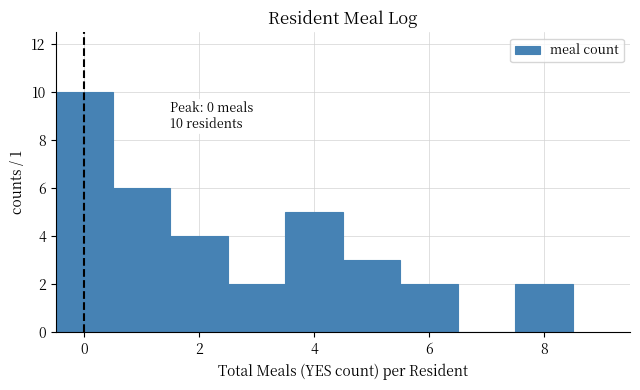

Which range on the x-axis has the tallest bar?

-0.5 to 0.5